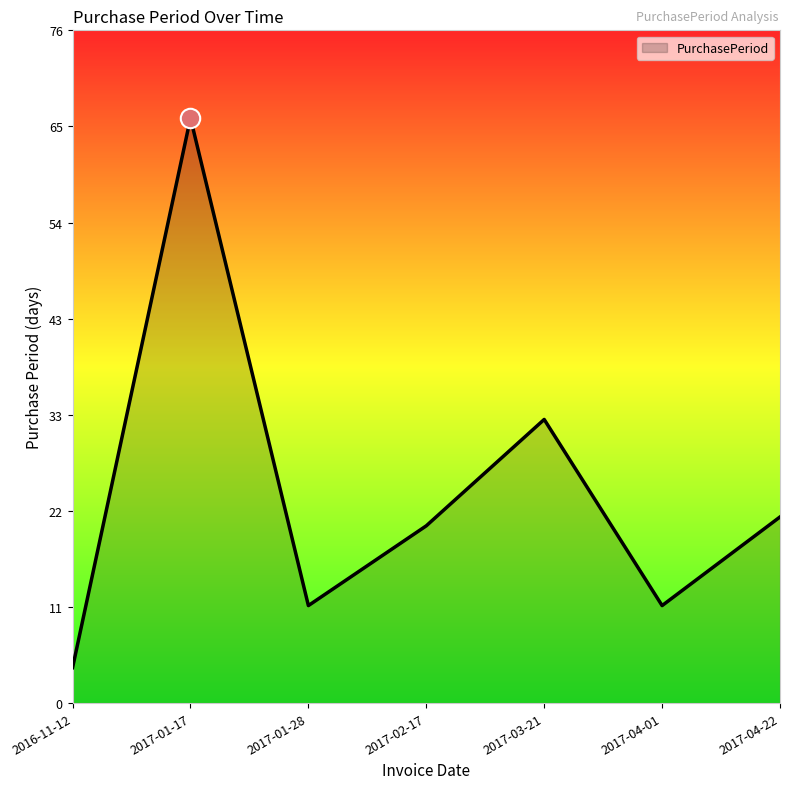

Count the number of categories in the chart.

7